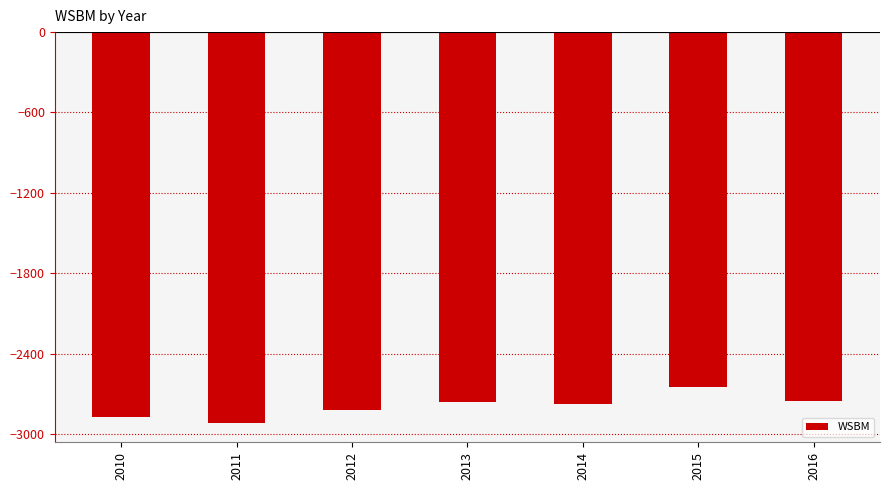

What value does the data have at 2013?

-2763.6